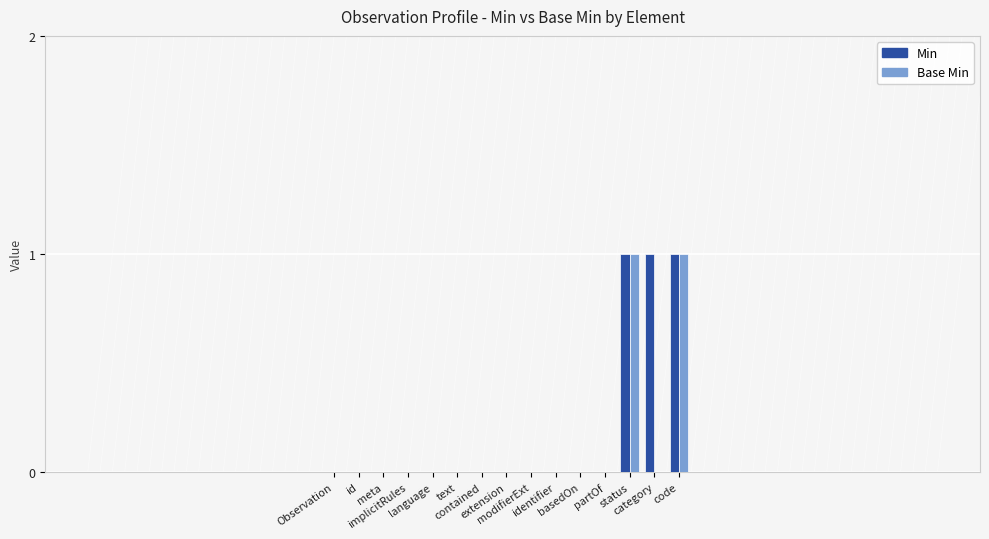

The Min series shows 1 at Observation. True or false?

False